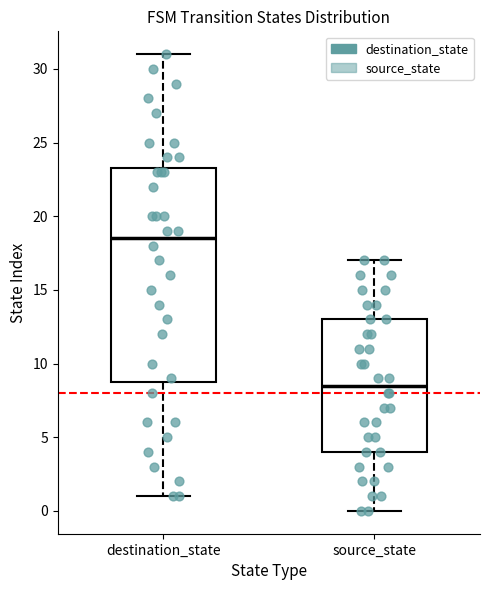

Reading left to right, read every box against the y-axis: the position of its median line, the range the box covers, and the ends of its whiskers. The values are not printed on the chart, so give them approximately, as read against the axis.

destination_state: median 18.5, box 9.0 to 23.5, whiskers 1.0 to 31.0
source_state: median 8.5, box 4.0 to 13.0, whiskers 0.0 to 17.0